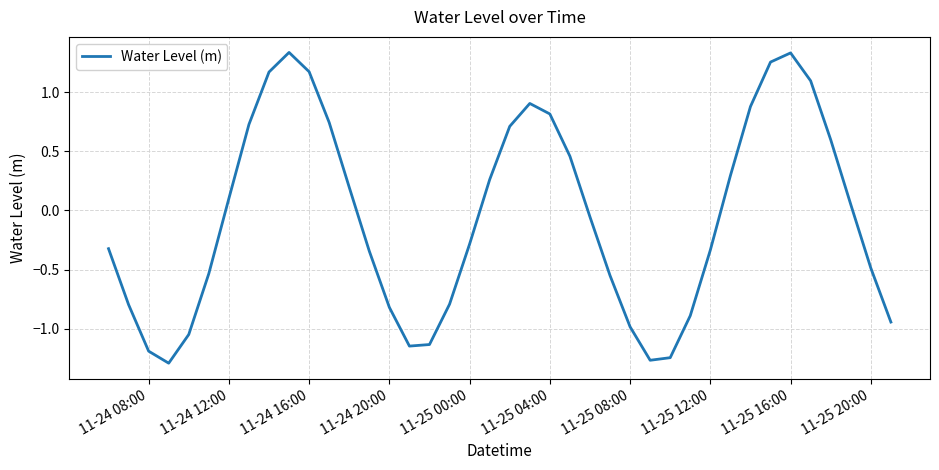

What is the difference between the maximum and minimum values?

2.6